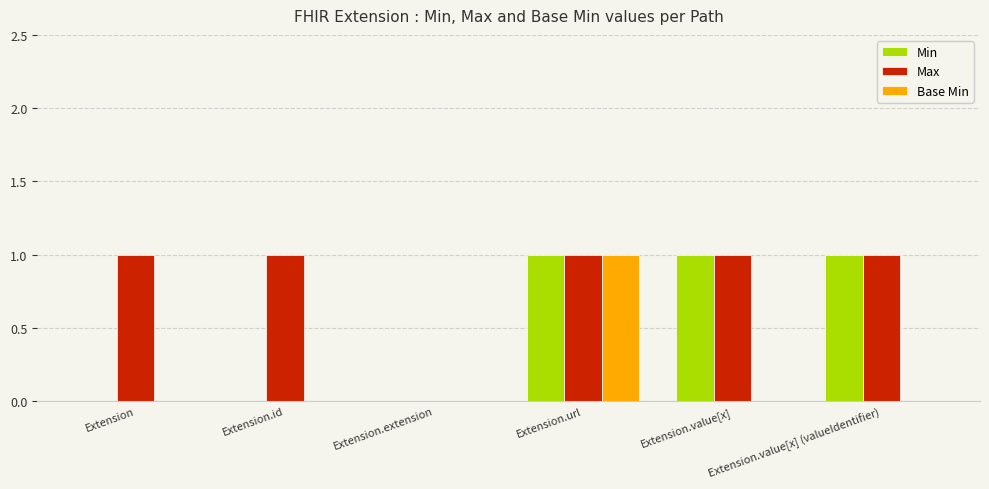

Which series changed the most between Extension and Extension.extension?

Max